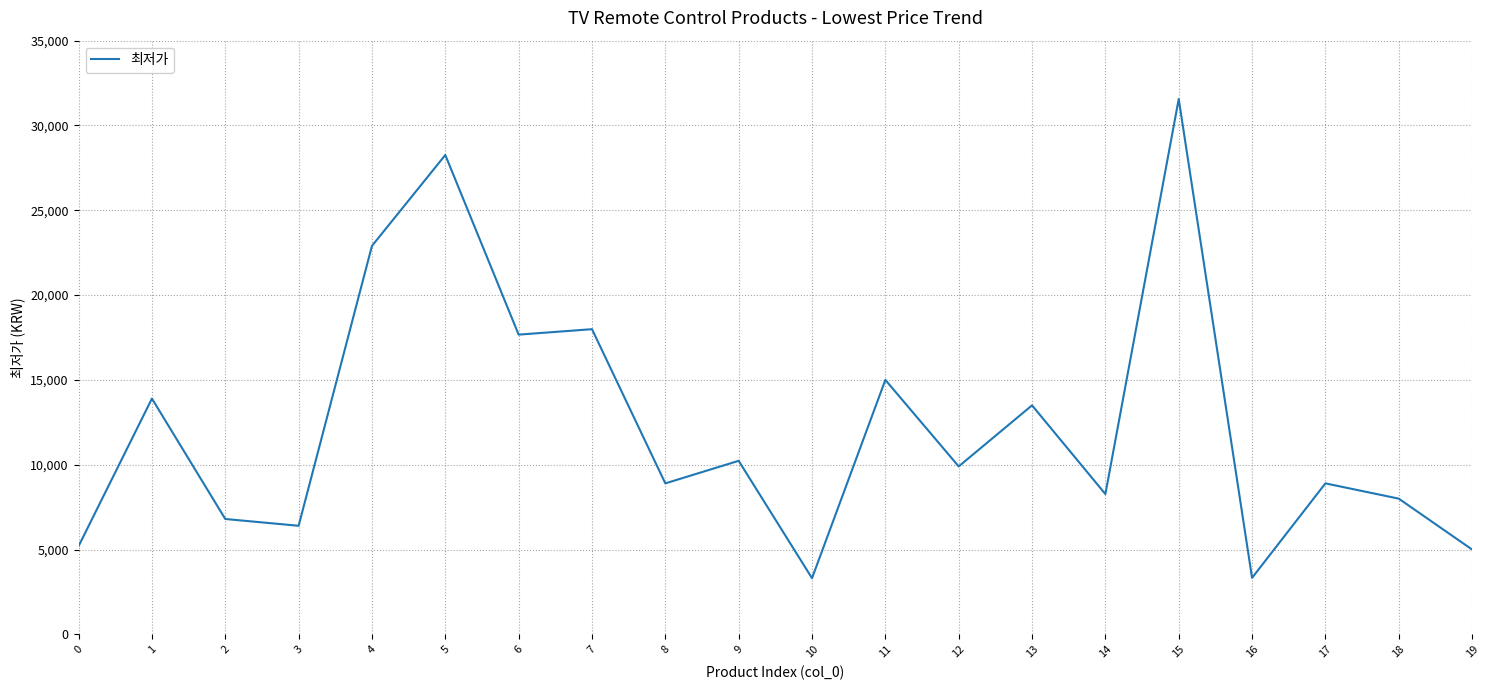

True or false: the data has more than 0 interior local peaks.

True